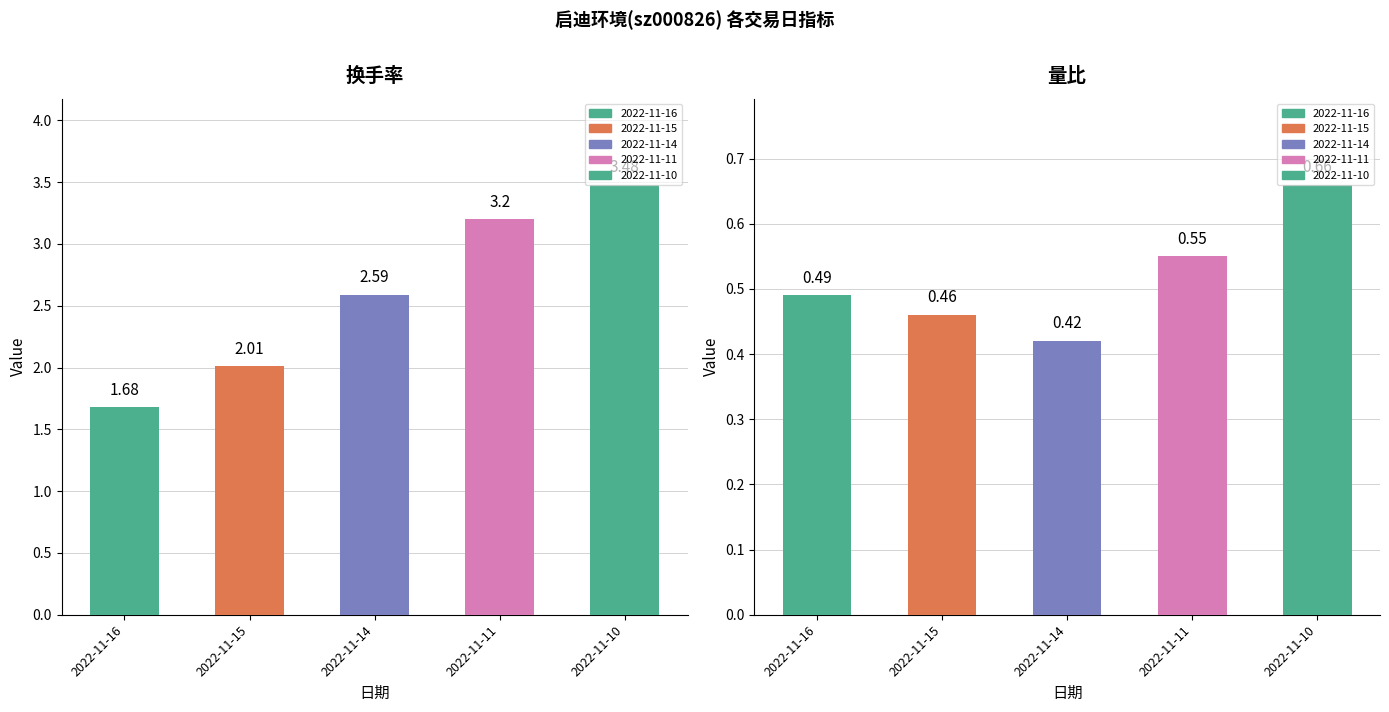

What is the average value of the 量比 series?

0.5